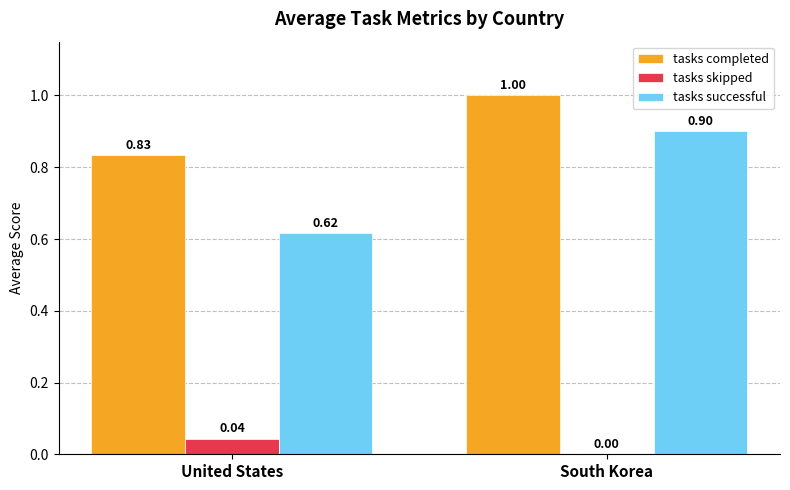

Which label corresponds to the largest value in the chart?

South Korea